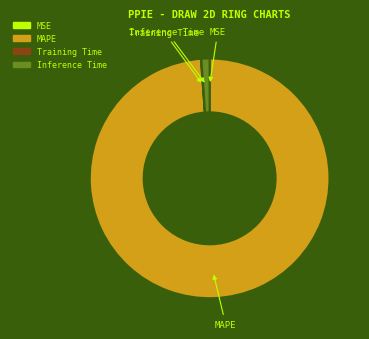

The MAPE slice represents 89% of the pie. True or false?

False